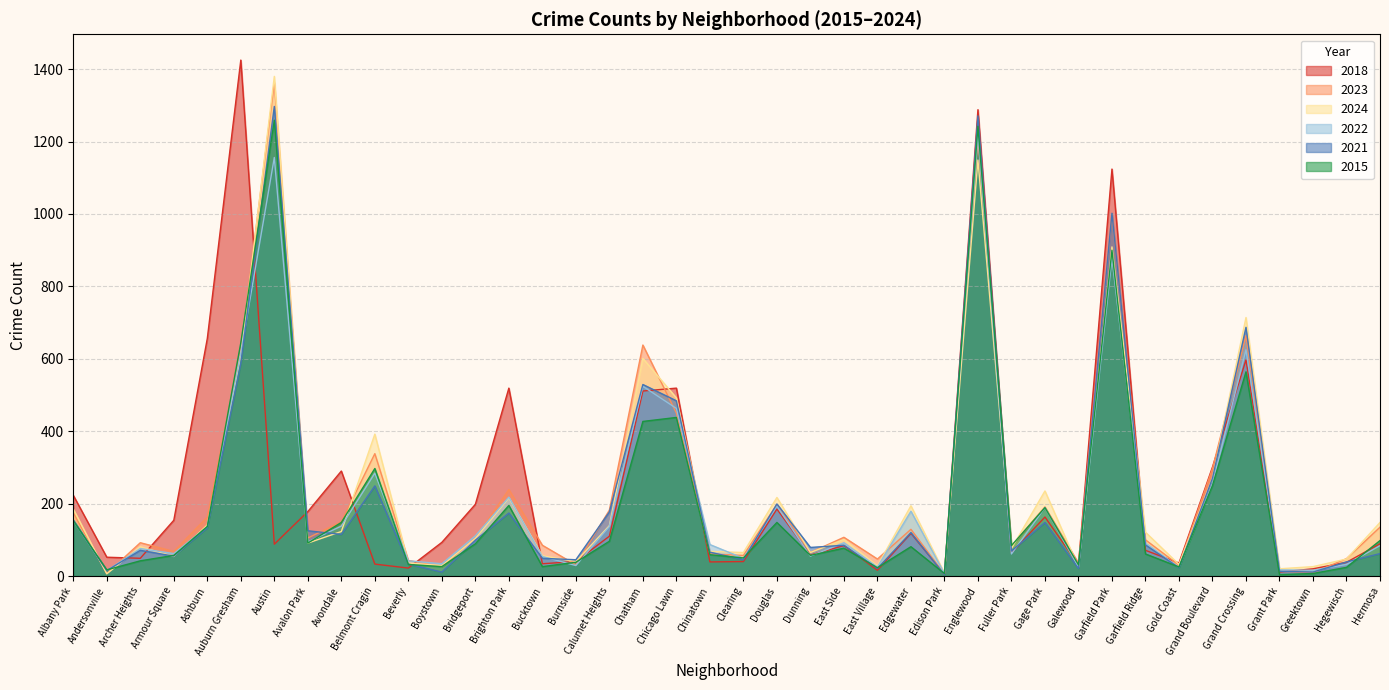

What position from the left is Boystown?

12